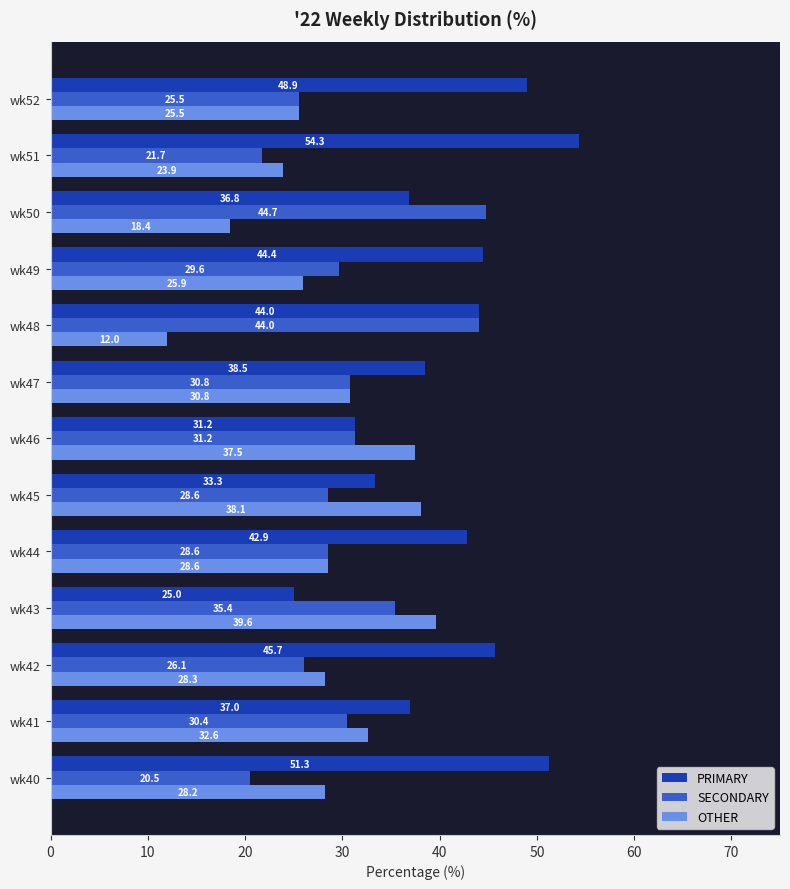

What is the difference between the second highest and minimum values in the PRIMARY series?

26.3